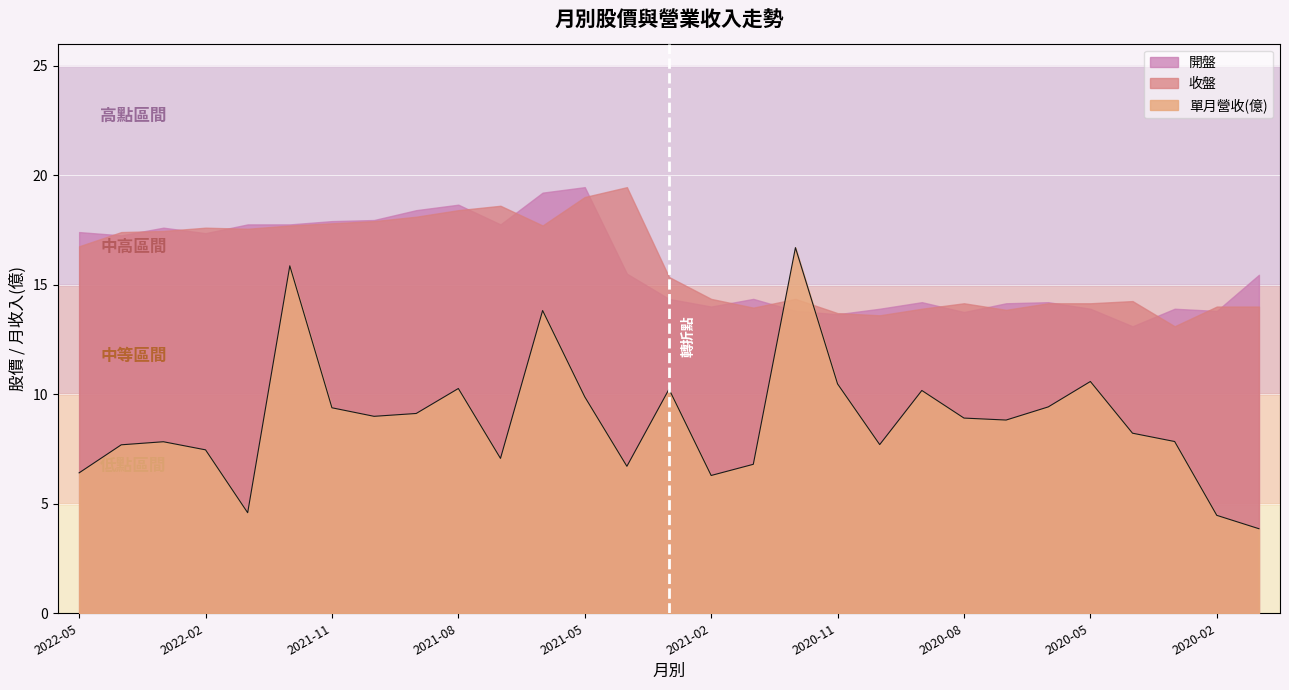

What position from the right is 2021-11?

23